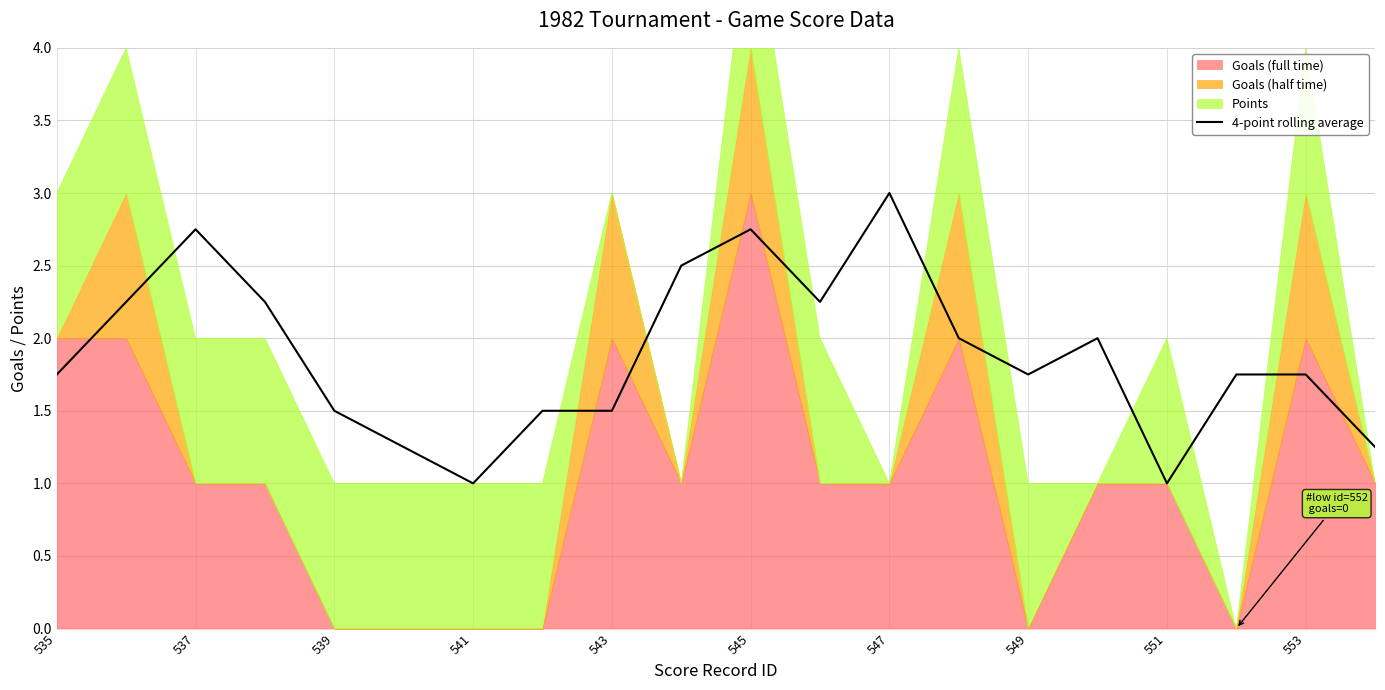

What is the average value?

1.9